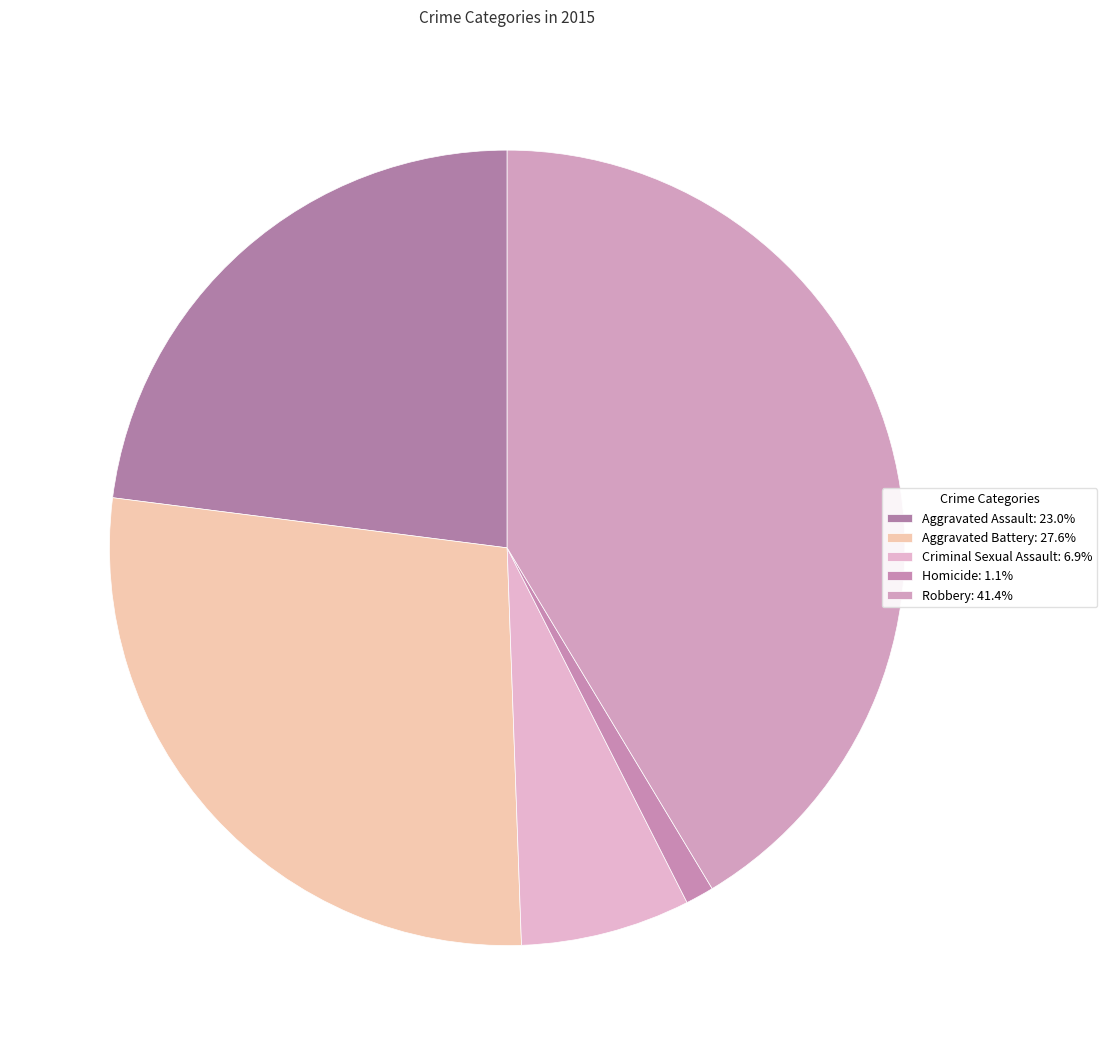

Count the number of slices in the pie.

5